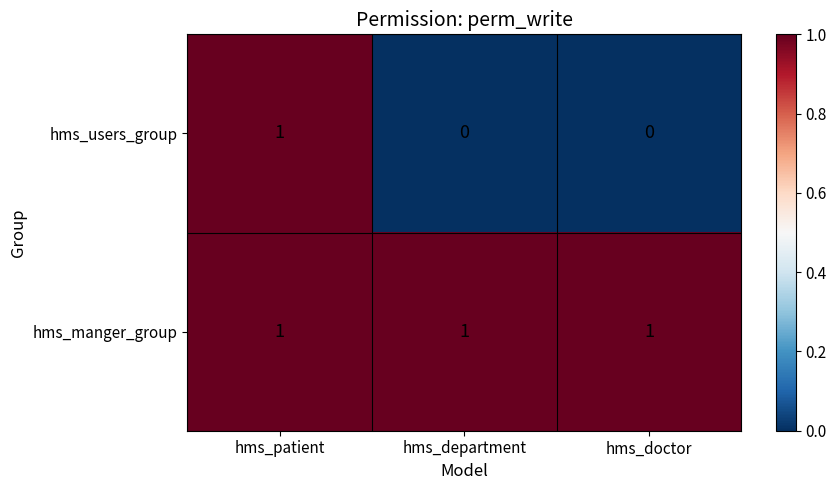

At hms_department, list the series in order from smallest to largest.

hms_users_group, hms_manger_group